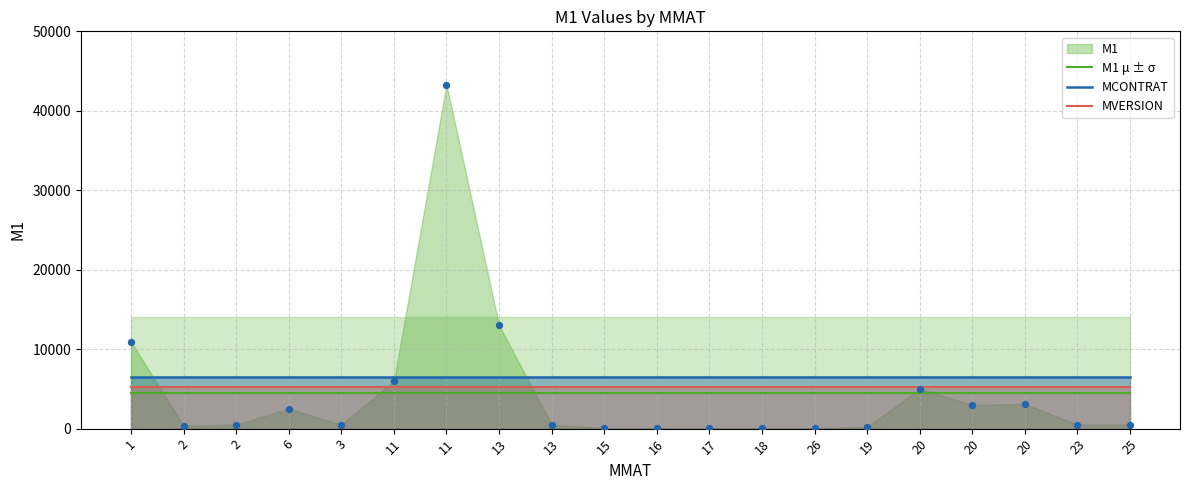

At how many categories does at least one series exceed 6431?

20